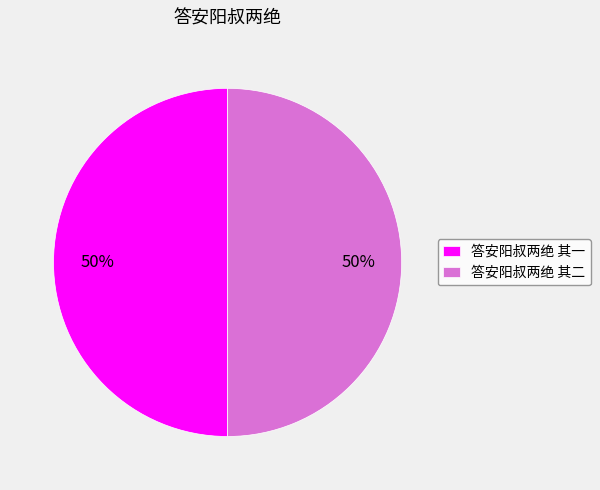

What is the ratio of the value at 答安阳叔两绝 其一 to the value at 答安阳叔两绝 其二?

1.0